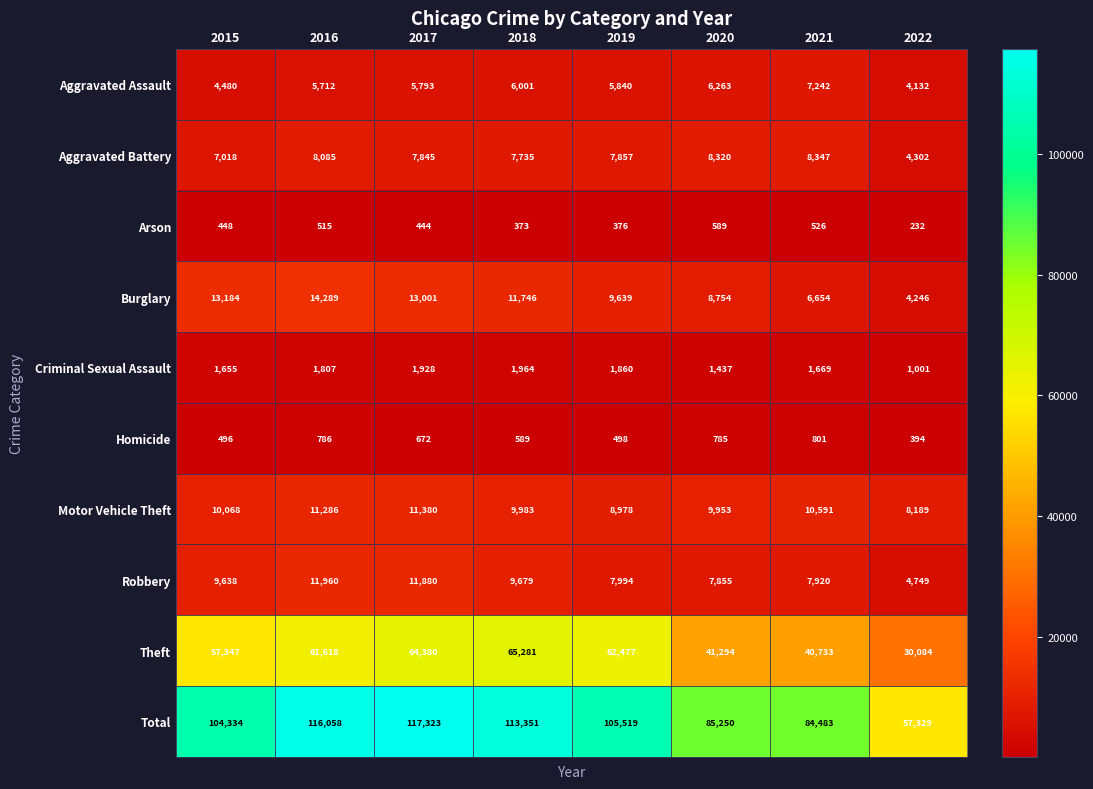

The Aggravated Battery series shows 7018 at 2015. True or false?

True